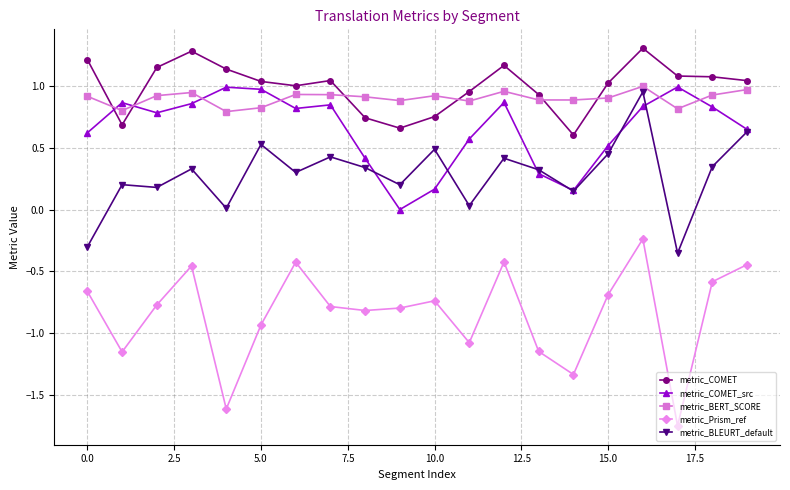

True or false: metric_COMET_src has more than 0 interior local peaks.

True